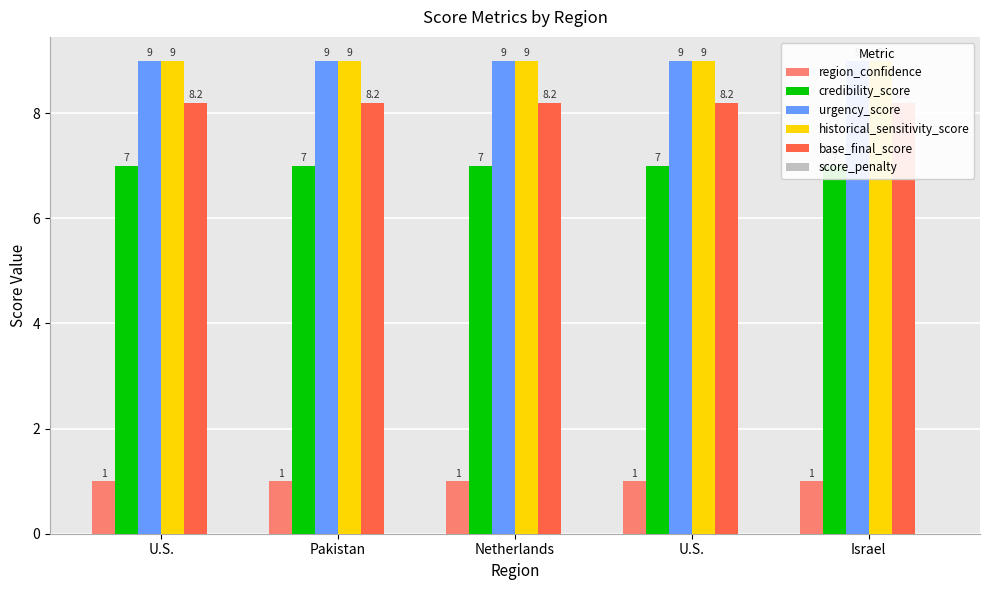

What is the sum of the base_final_score values at Israel and Netherlands?

16.4